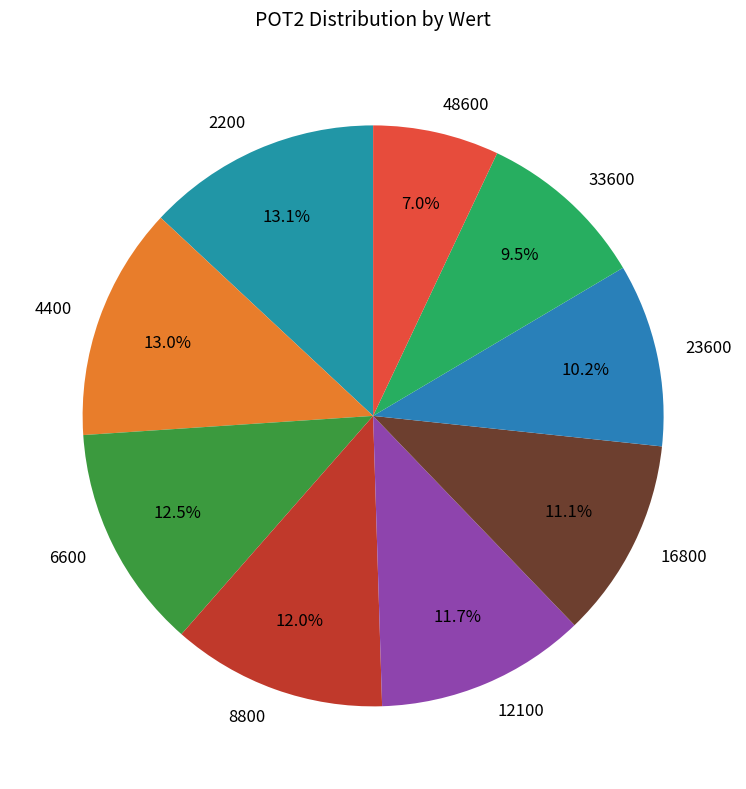

To the nearest percent, what percentage of the pie is 48600?

7%